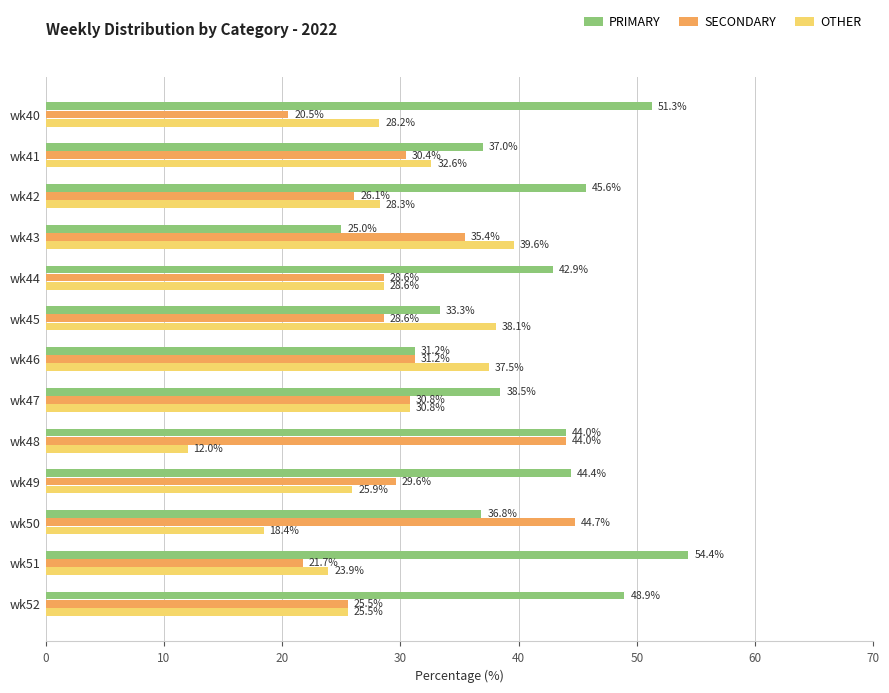

Which series has the largest total across all categories?

PRIMARY